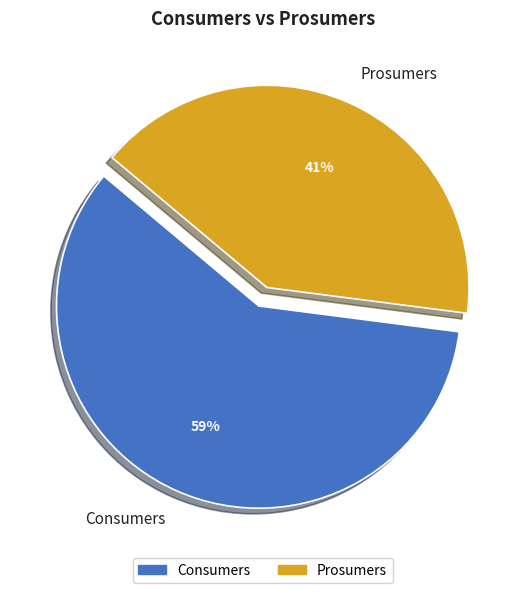

To the nearest percent, what is the combined percentage of Prosumers and Consumers?

100%